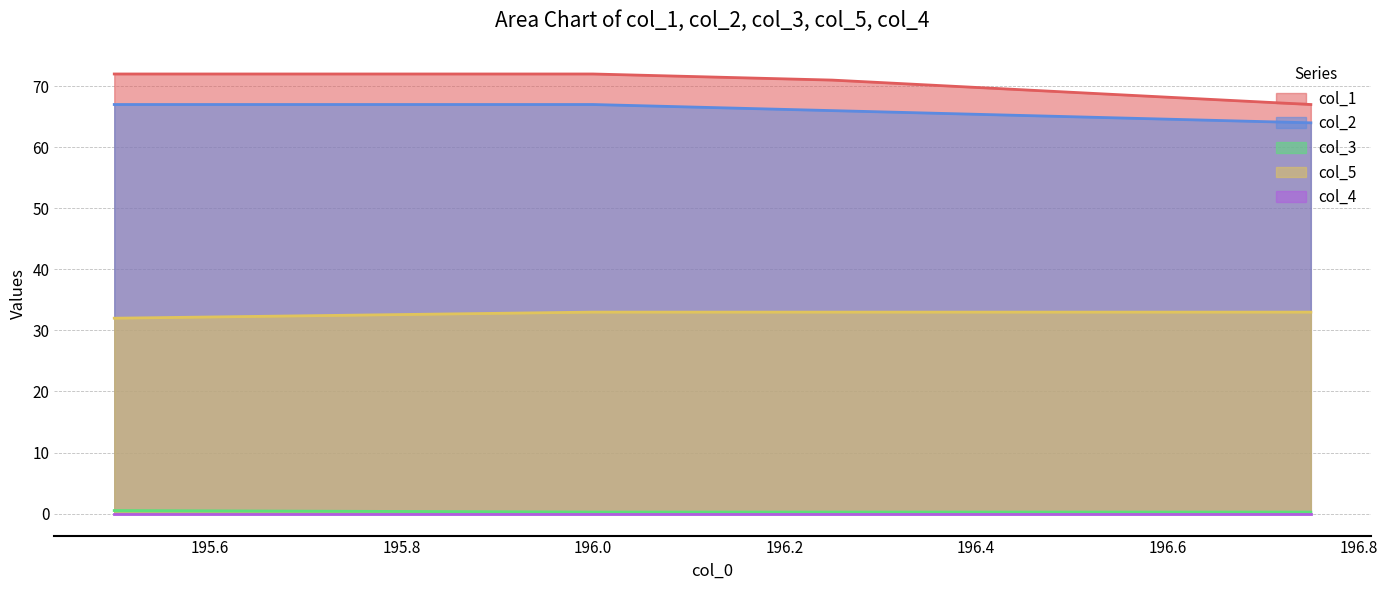

The col_5 series shows 58.7 at 196.0. True or false?

False